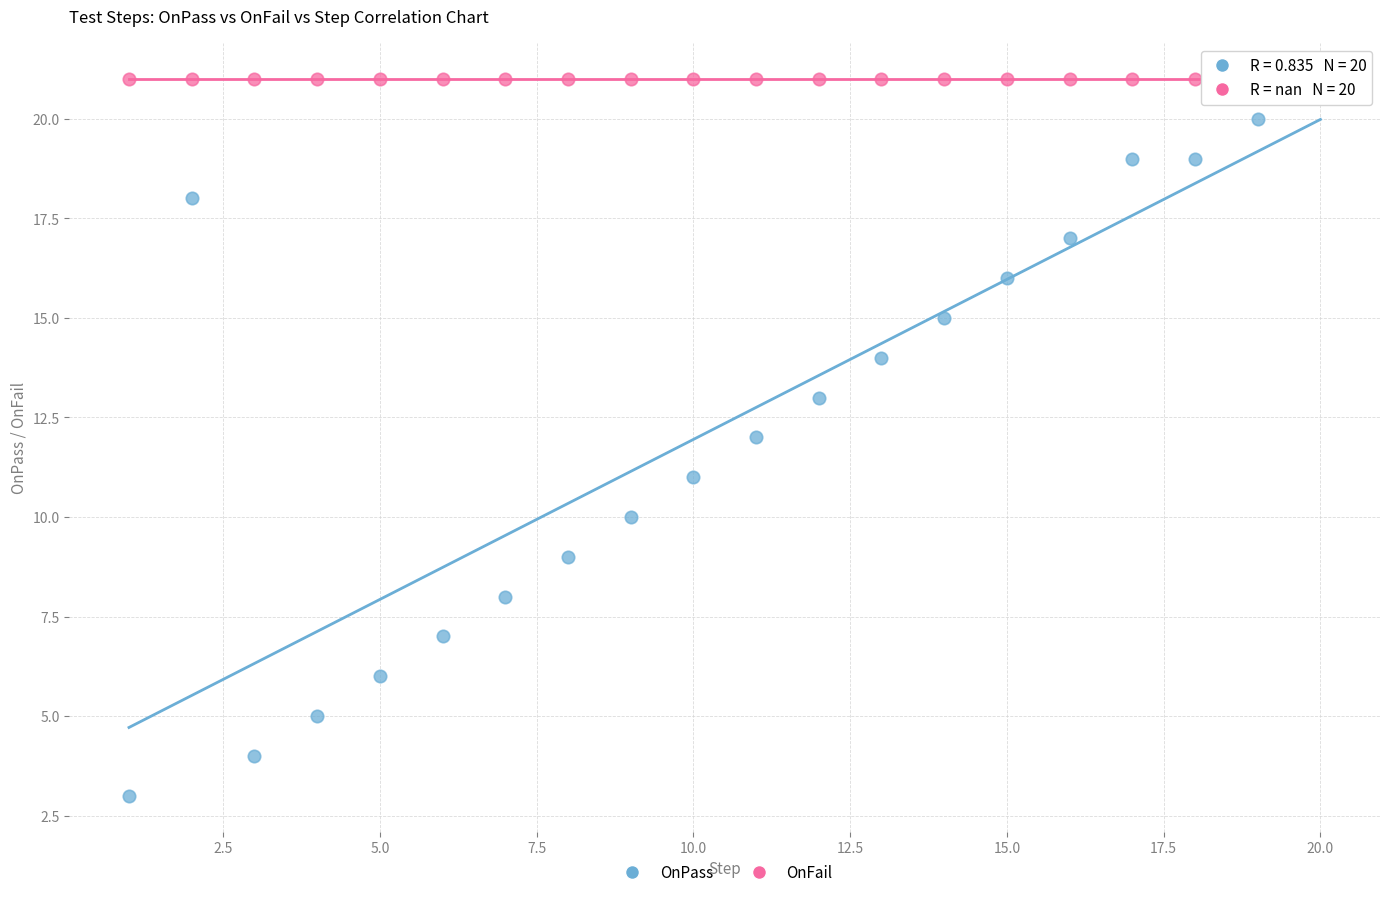

Which series contains the lowest Y value?

OnPass